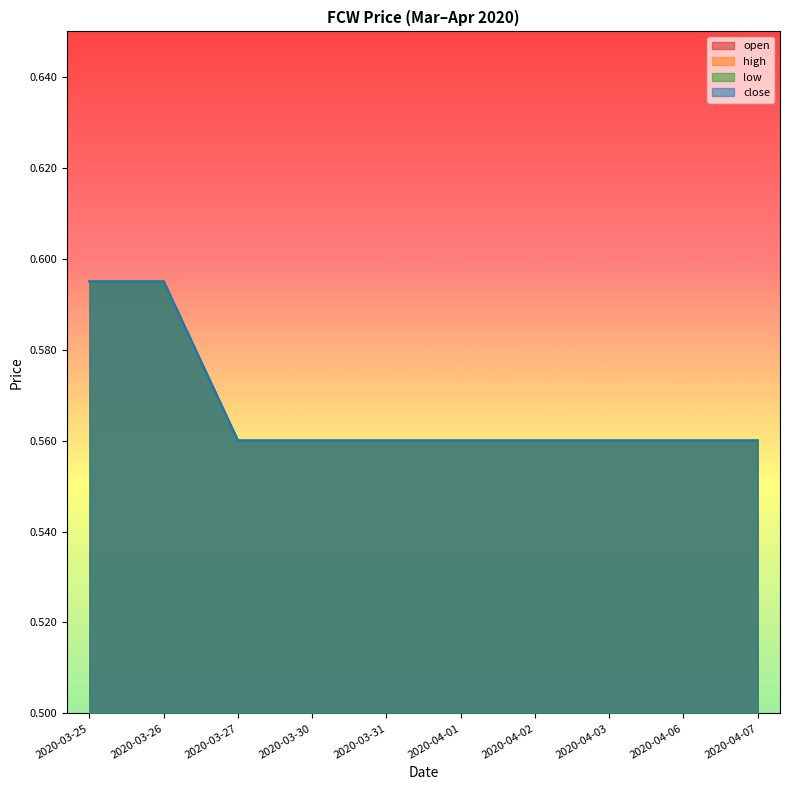

What is the sum of the open values at 2020-03-25 and 2020-04-07?

1.2